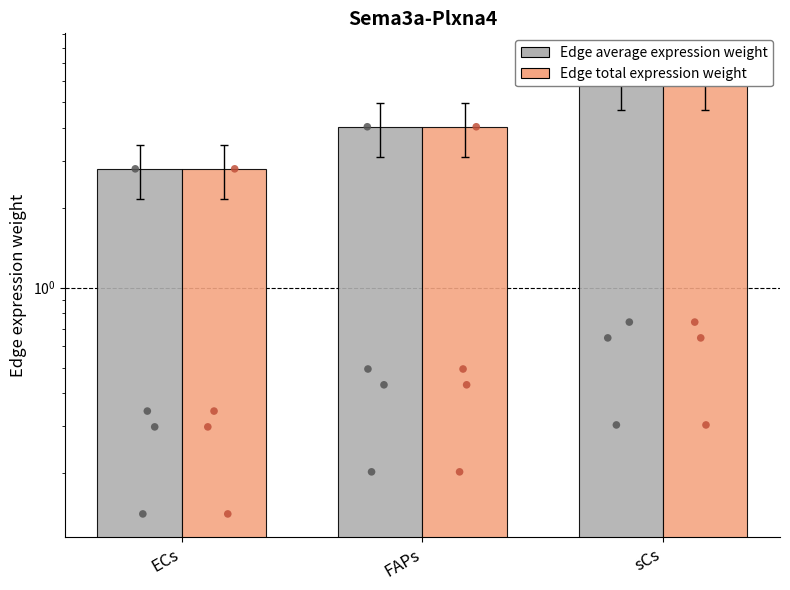

What are all the series names shown in the legend?

Edge average expression weight, Edge total expression weight